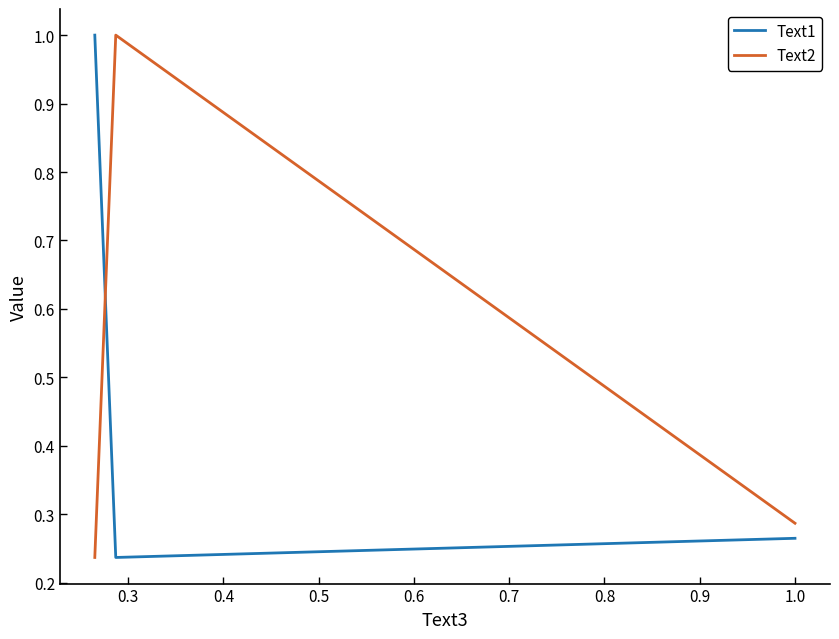

At how many categories does at least one series exceed 0?

3